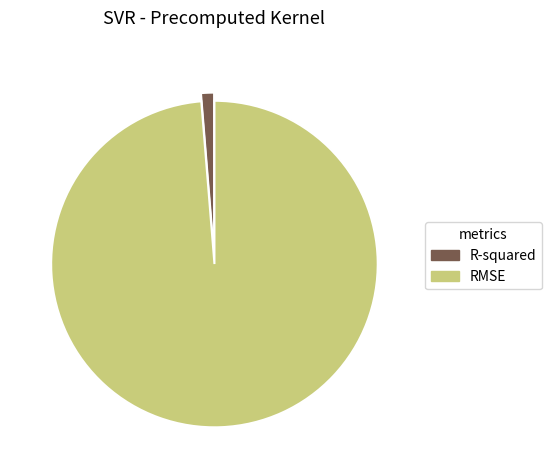

How many segments does this pie chart have?

2